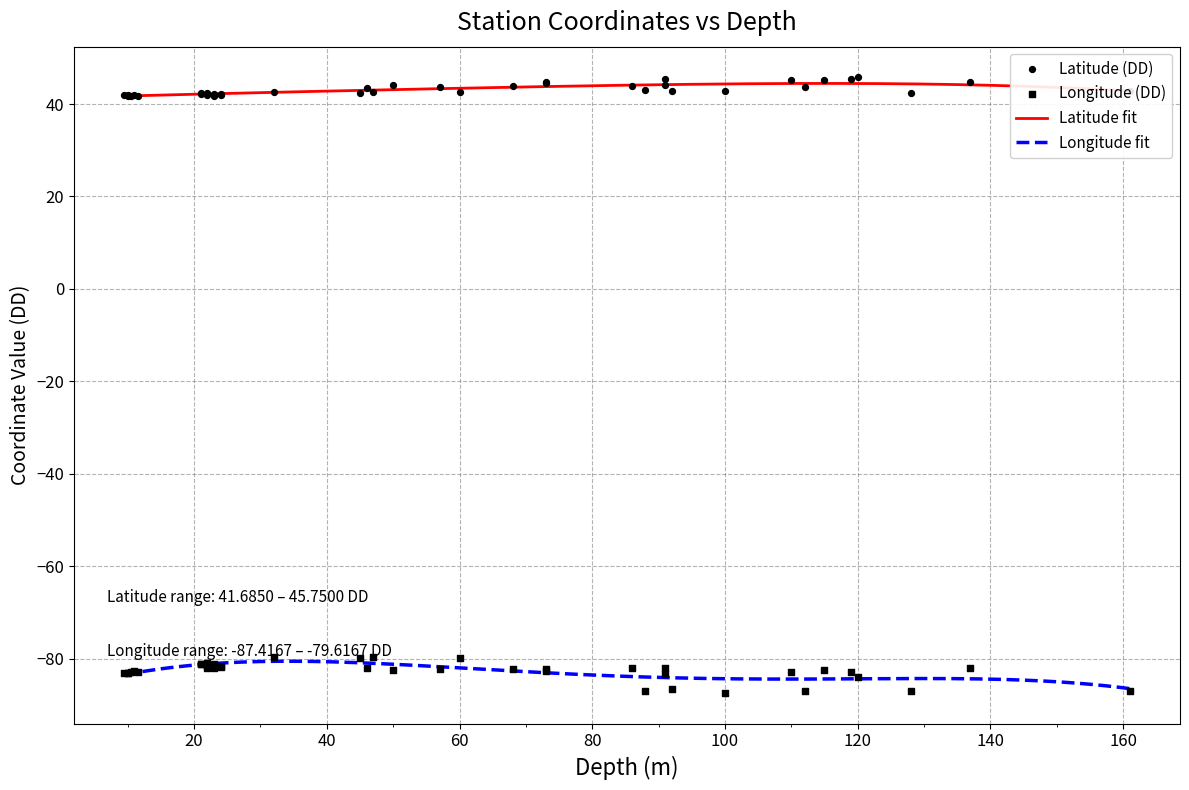

At how many categories does at least one series exceed -70?

40